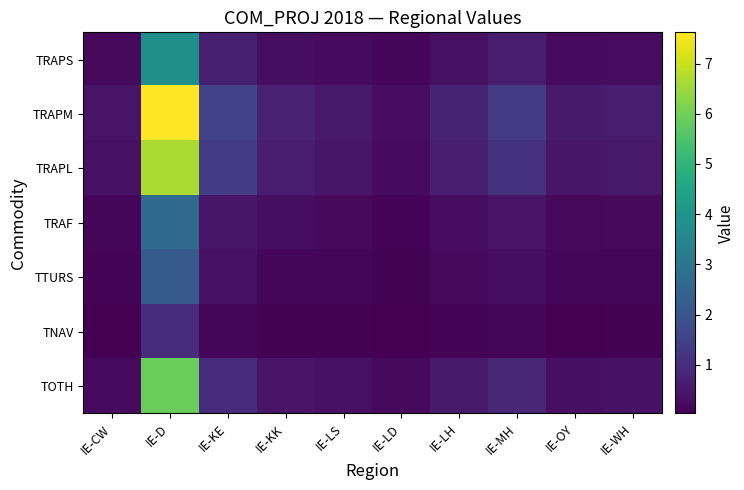

Reading left to right, extract all data points from this chart.

TRAPS: IE-CW=0.2	IE-D=3.8	IE-KE=0.7	IE-KK=0.3	IE-LS=0.3	IE-LD=0.1	IE-LH=0.4	IE-MH=0.6	IE-OY=0.3	IE-WH=0.3
TRAPM: IE-CW=0.4	IE-D=7.6	IE-KE=1.6	IE-KK=0.7	IE-LS=0.6	IE-LD=0.3	IE-LH=0.8	IE-MH=1.3	IE-OY=0.6	IE-WH=0.6
TRAPL: IE-CW=0.4	IE-D=6.7	IE-KE=1.3	IE-KK=0.6	IE-LS=0.5	IE-LD=0.2	IE-LH=0.7	IE-MH=1.1	IE-OY=0.5	IE-WH=0.5
TRAF: IE-CW=0.2	IE-D=2.7	IE-KE=0.5	IE-KK=0.3	IE-LS=0.2	IE-LD=0.1	IE-LH=0.3	IE-MH=0.4	IE-OY=0.2	IE-WH=0.2
TTURS: IE-CW=0.1	IE-D=2.2	IE-KE=0.4	IE-KK=0.2	IE-LS=0.1	IE-LD=0.1	IE-LH=0.2	IE-MH=0.3	IE-OY=0.1	IE-WH=0.1
TNAV: IE-CW=0.0	IE-D=1.0	IE-KE=0.2	IE-KK=0.1	IE-LS=0.1	IE-LD=0.0	IE-LH=0.1	IE-MH=0.1	IE-OY=0.1	IE-WH=0.1
TOTH: IE-CW=0.2	IE-D=5.9	IE-KE=1.0	IE-KK=0.4	IE-LS=0.4	IE-LD=0.2	IE-LH=0.6	IE-MH=0.9	IE-OY=0.3	IE-WH=0.4